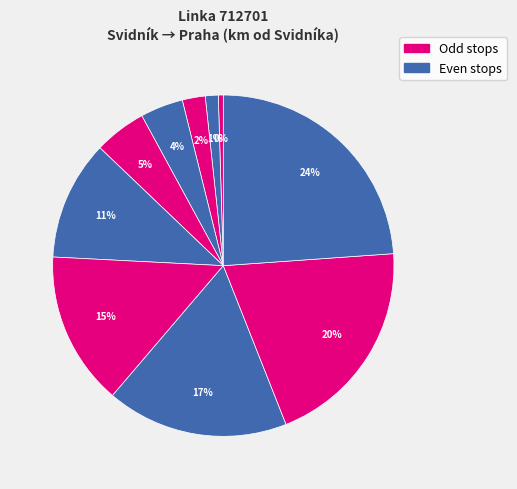

Count the number of slices in the pie.

10